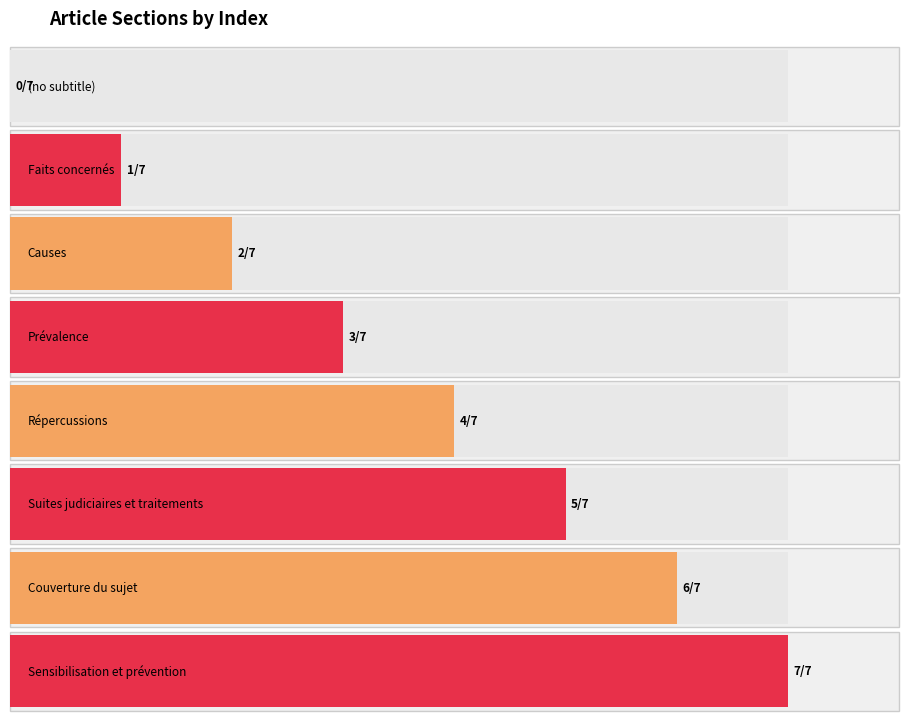

Reading left to right, what are all the values shown in this chart?

(no subtitle)=0	Faits concernés=1	Causes=2	Prévalence=3	Répercussions=4	Suites judiciaires et traitements=5	Couverture du sujet=6	Sensibilisation et prévention=7